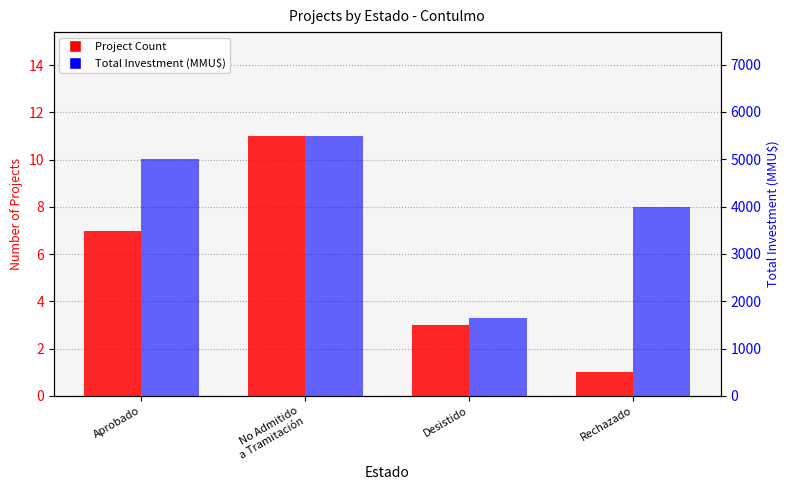

What is the sum of all Project Count values?

22